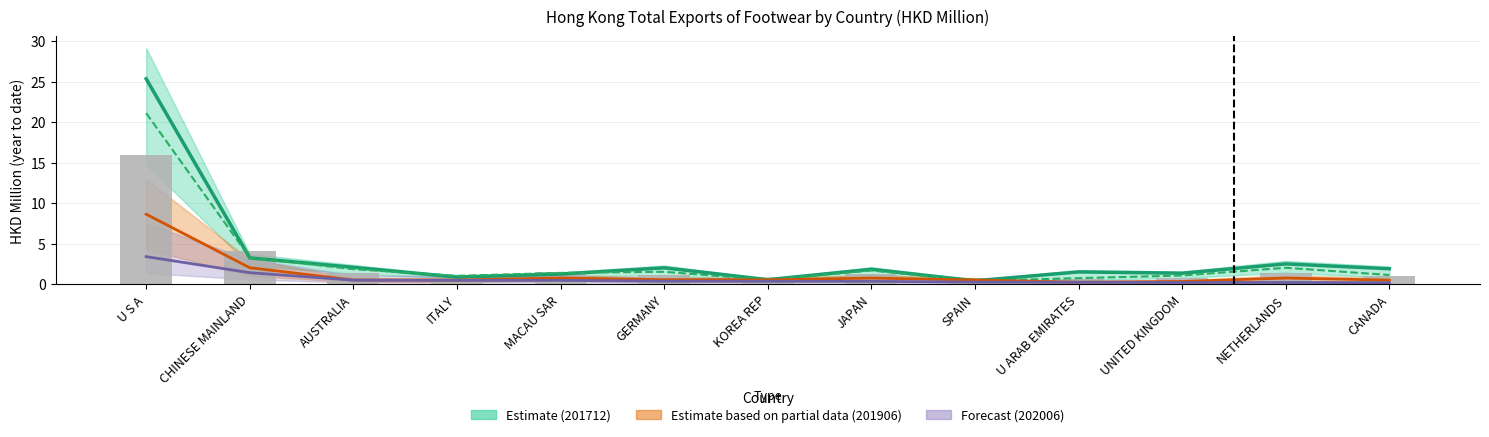

What is the label of the 6th bar from the left?

GERMANY